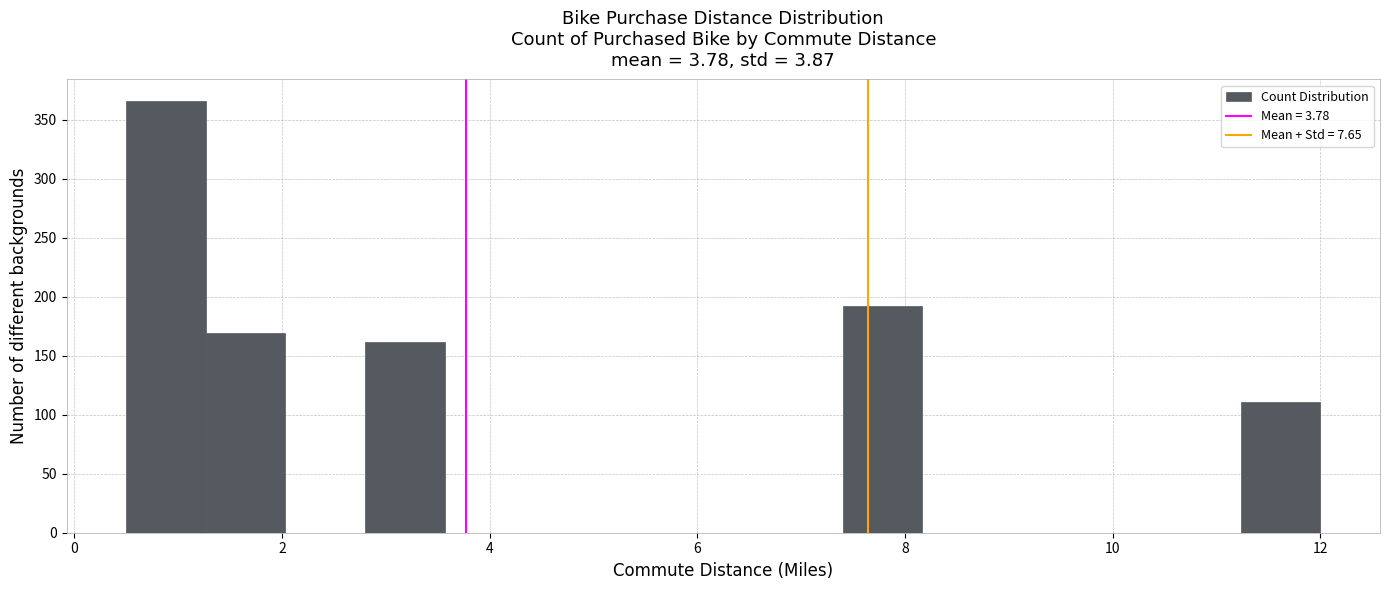

Read against the x-axis, roughly where is the centre of the tallest bar?

0.8